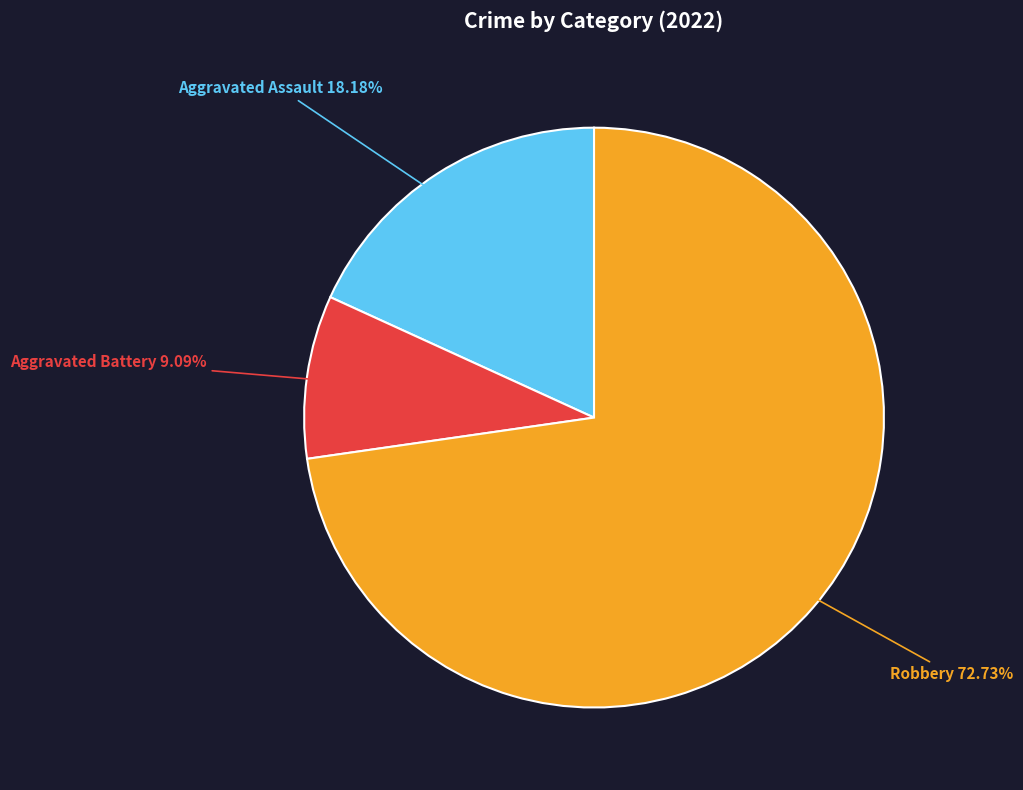

Is there a majority slice in this chart?

Yes